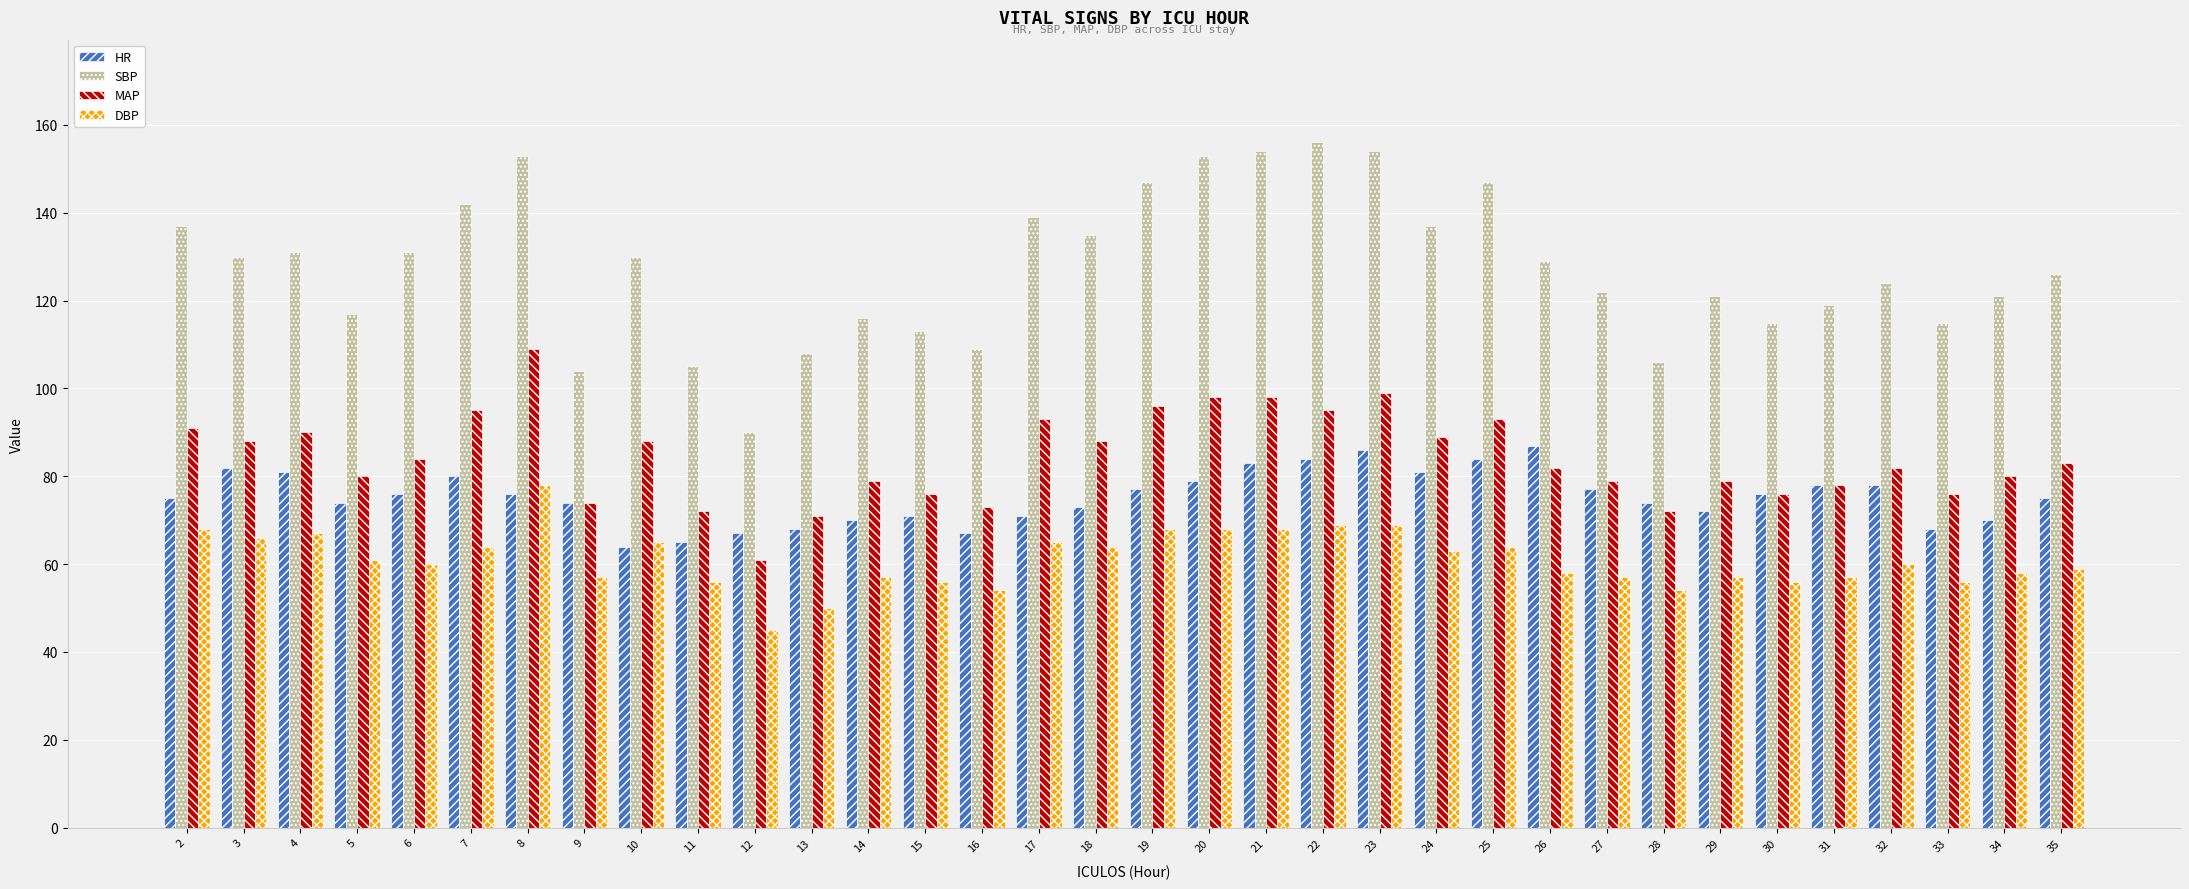

What is the smallest value displayed?

45